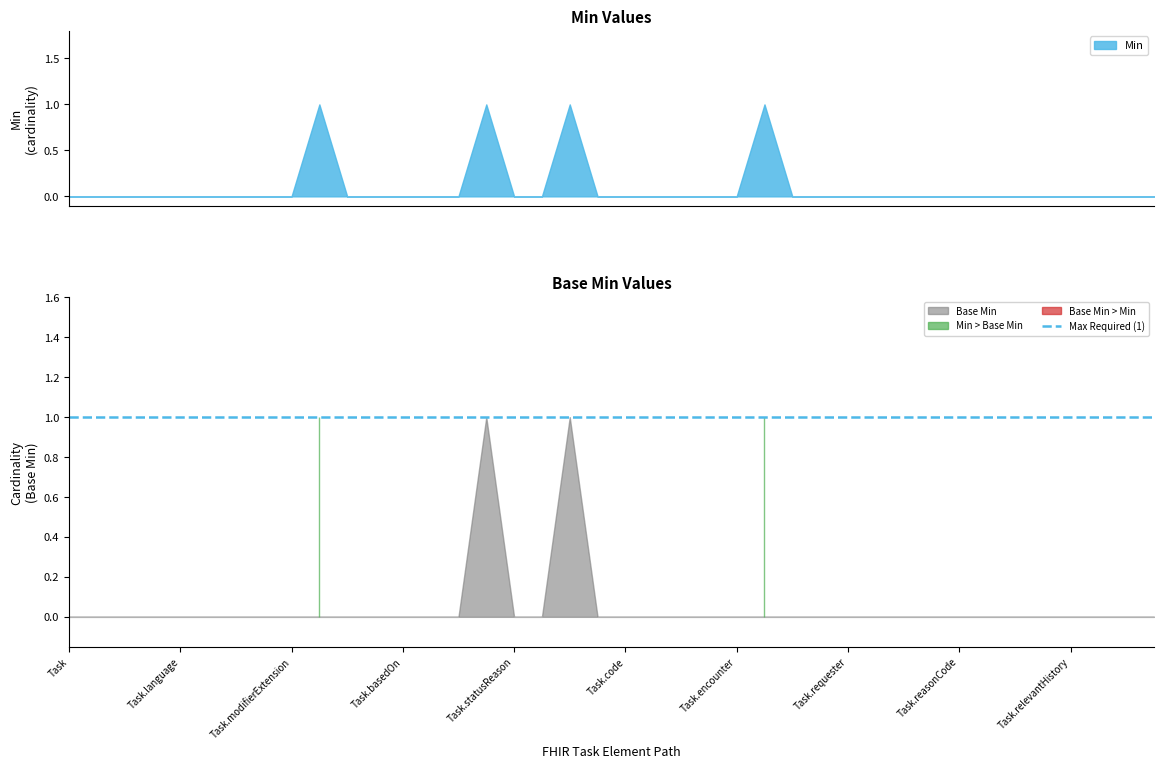

Between Task.encounter and Task.reasonCode, which series saw the biggest shift?

Min